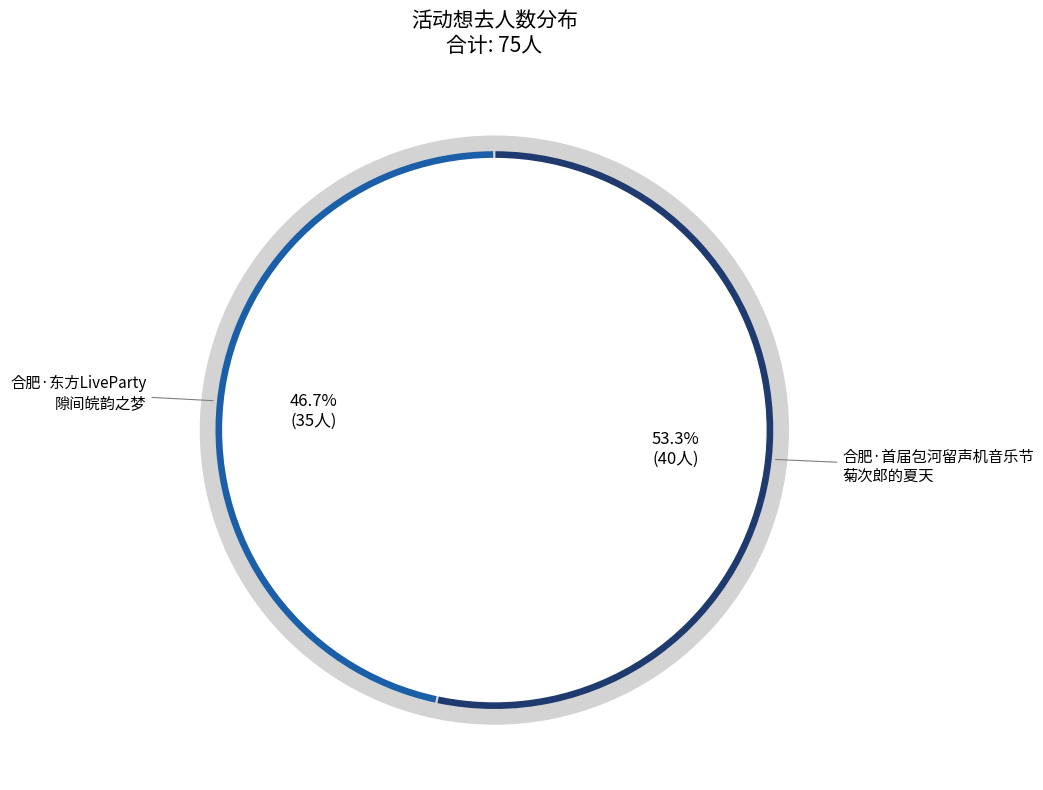

Does 合肥·东方LiveParty×安徽THO4·隙间皖韵之梦 account for over 50% of the chart?

No